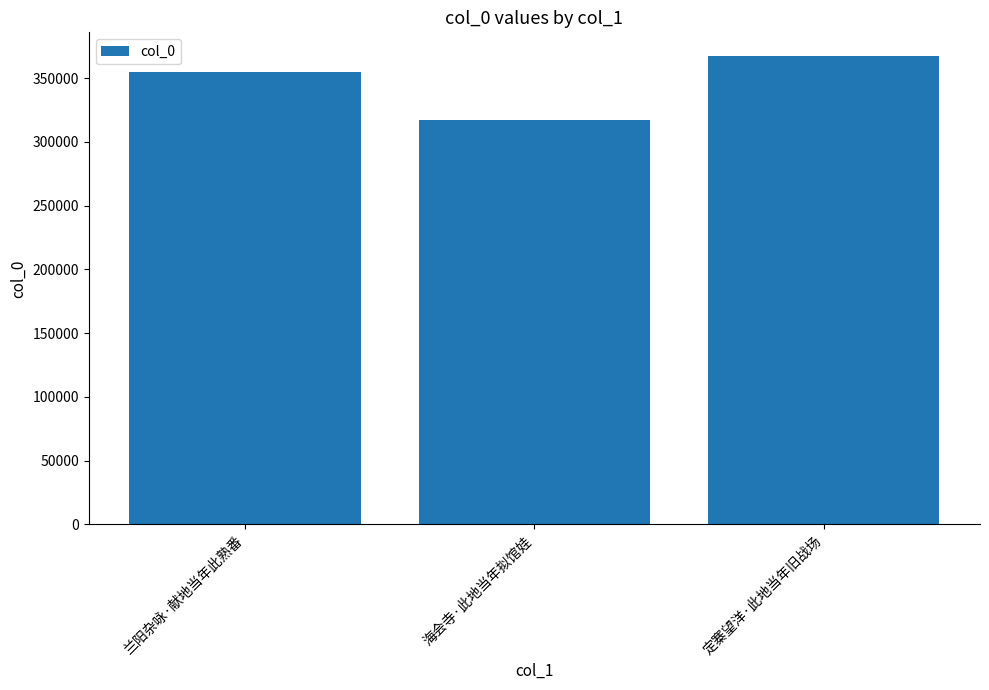

The value at 海会寺·此地当年拟馆娃 is 317139. True or false?

True